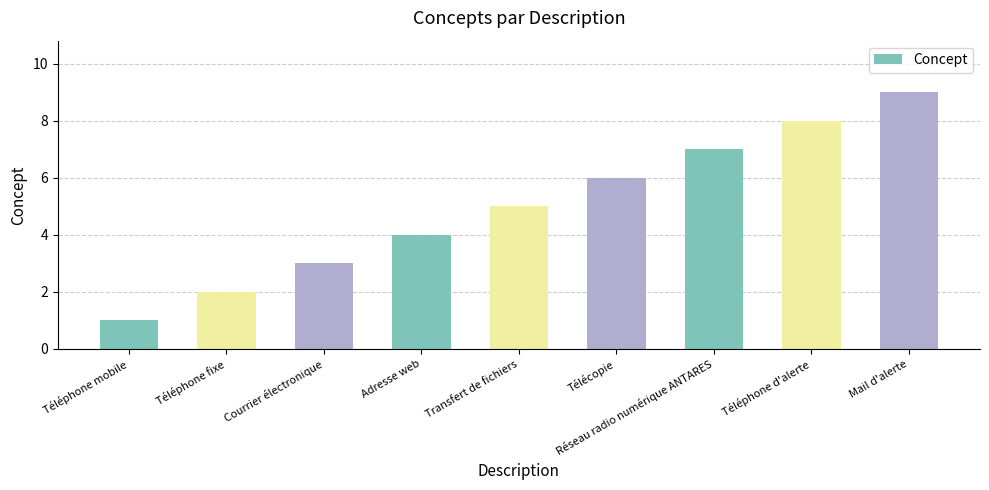

What is the smallest value displayed?

1